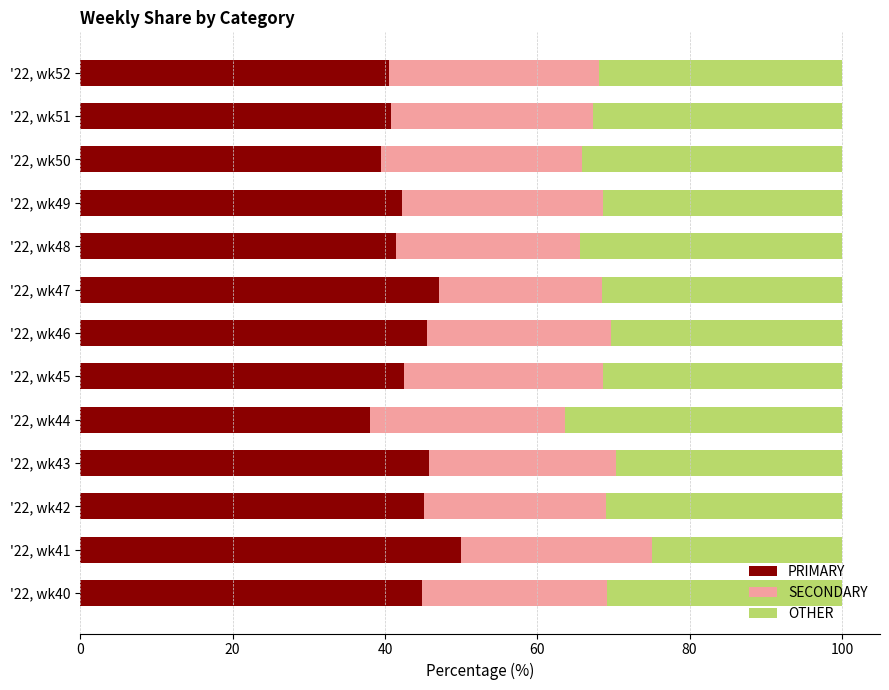

What is the difference between the PRIMARY values at '22, wk50 and '22, wk43?

6.3